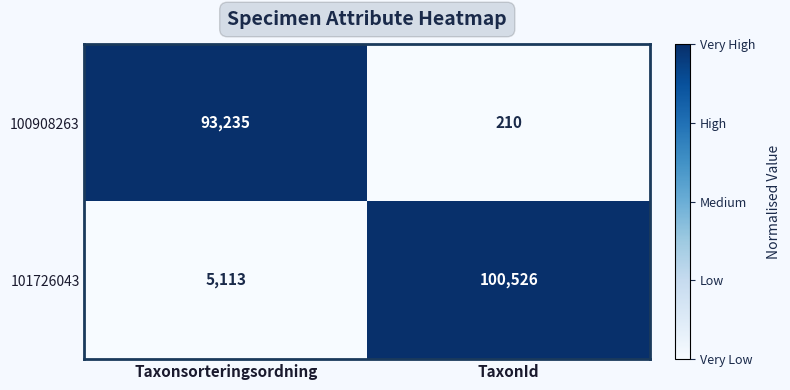

What is the sum of the 100908263 values at TaxonId and Taxonsorteringsordning?

93445